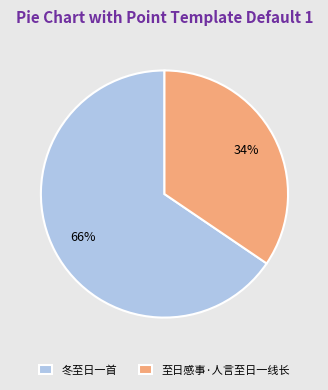

How many slices are in this pie chart?

2